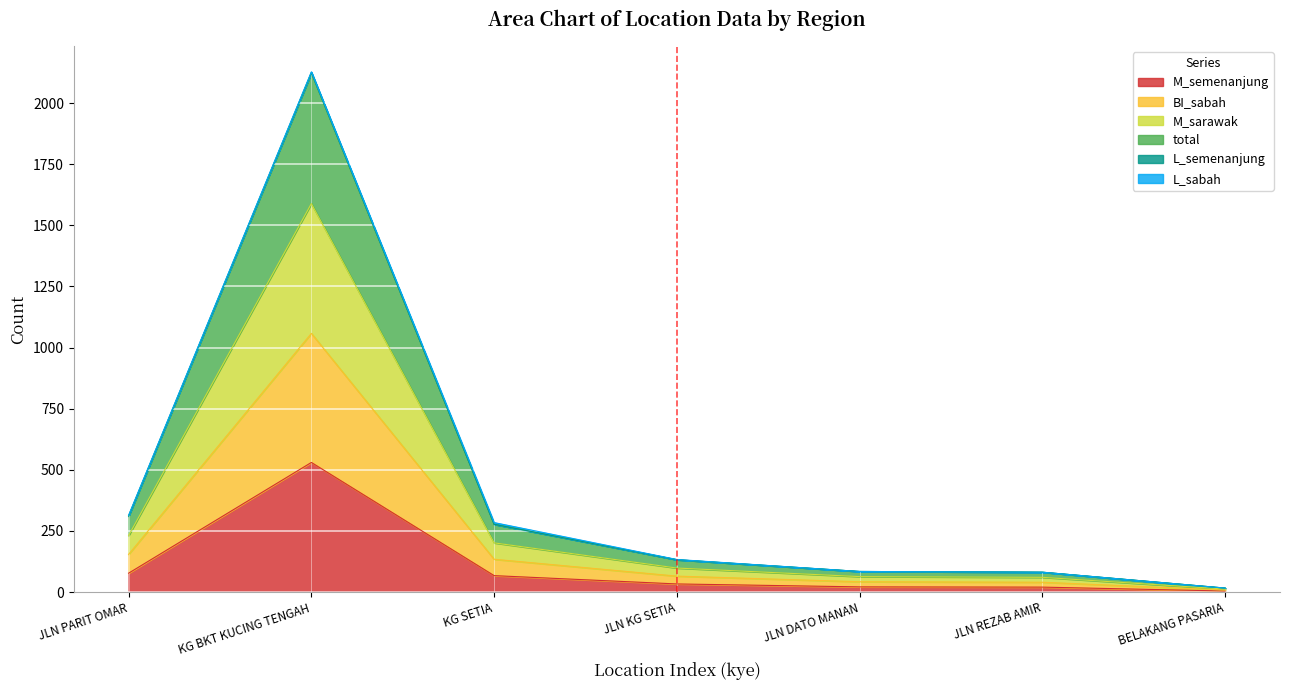

How many lines are shown in the chart?

6